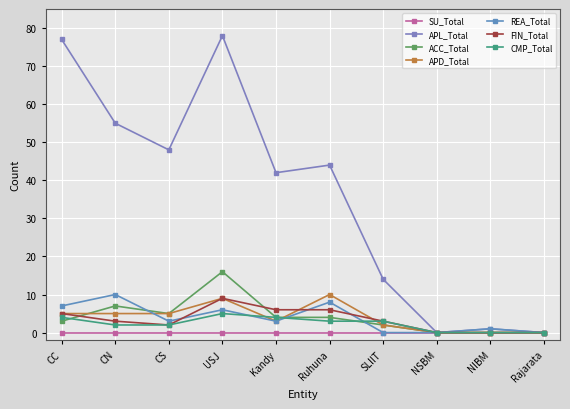

How many data points in APL_Total are less than 44?

5